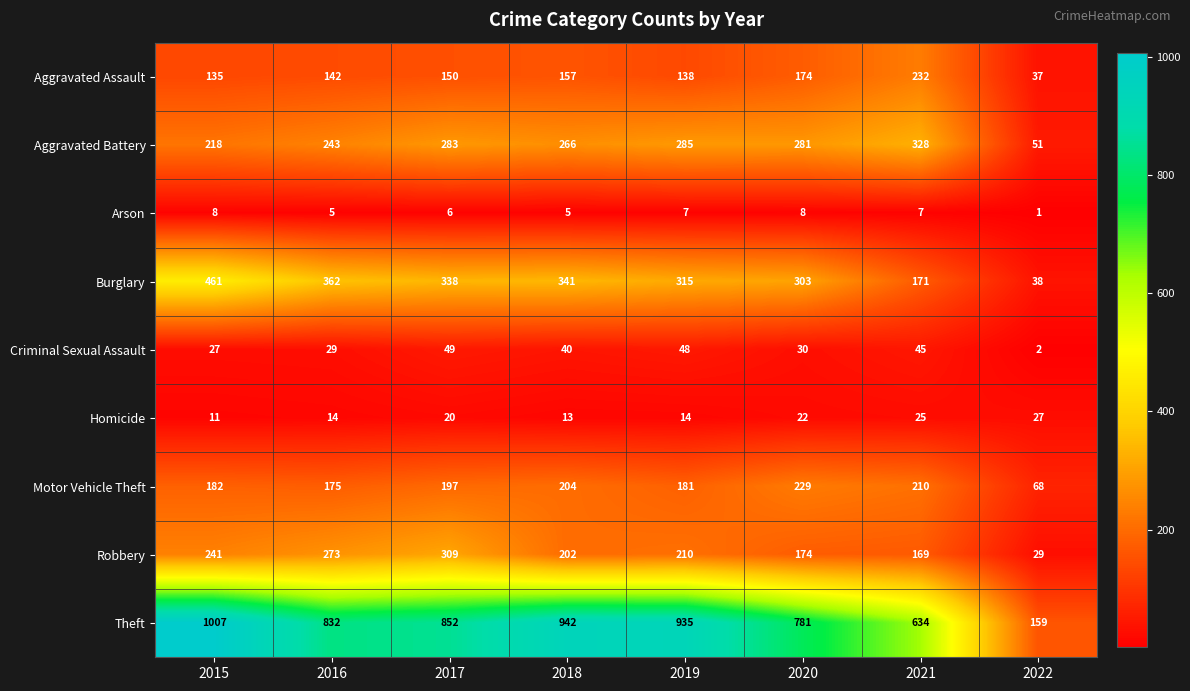

What is the difference between the maximum and second lowest values in the Theft series?

373